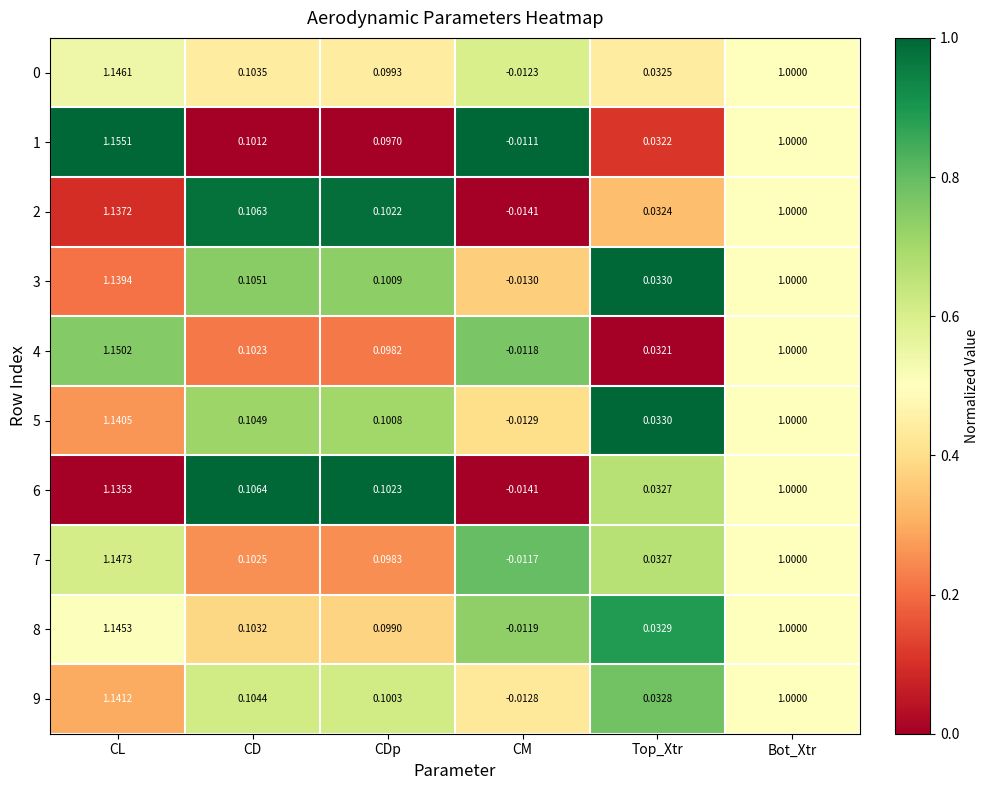

At which category is the sum across all series the highest?

CL